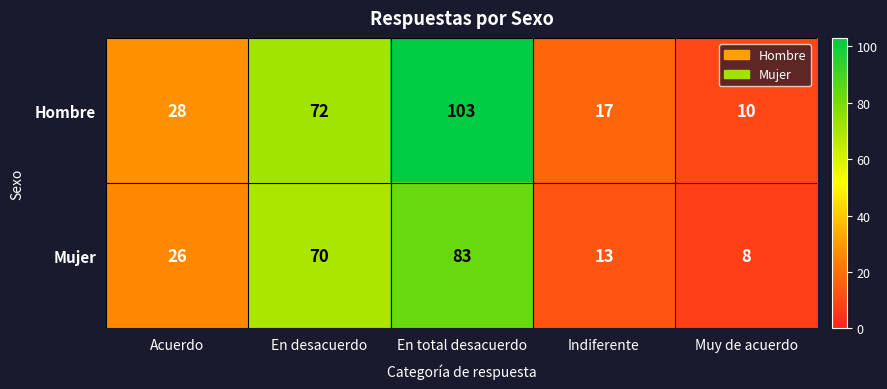

Is it true that Hombre equals 28 at Acuerdo?

True